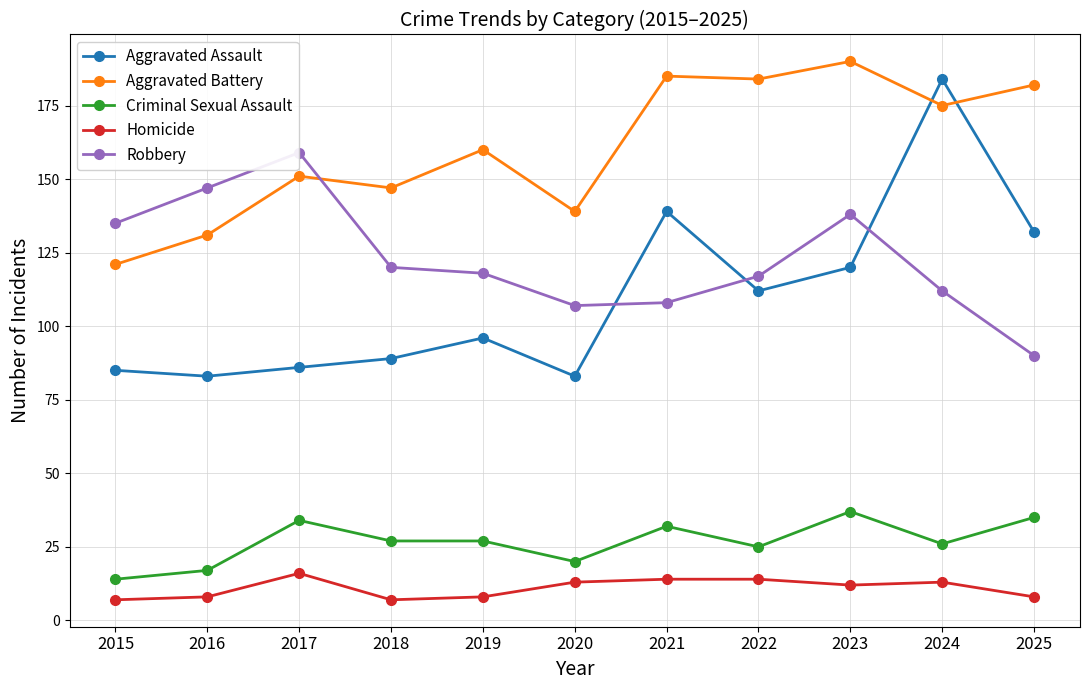

Is the value of Criminal Sexual Assault at 2022 greater than the value of Robbery at 2016?

No